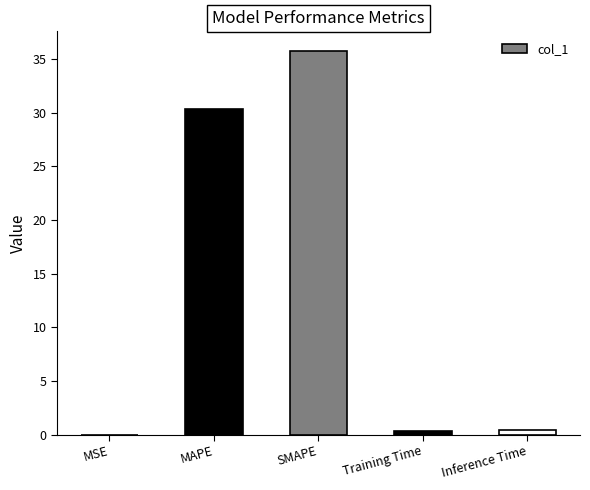

What is the maximum value shown in the chart?

35.8